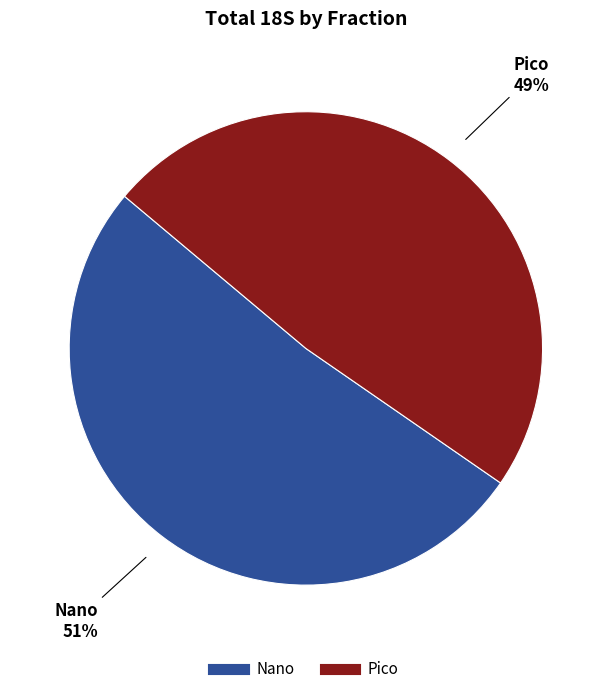

To the nearest percent, what portion does Pico represent?

49%